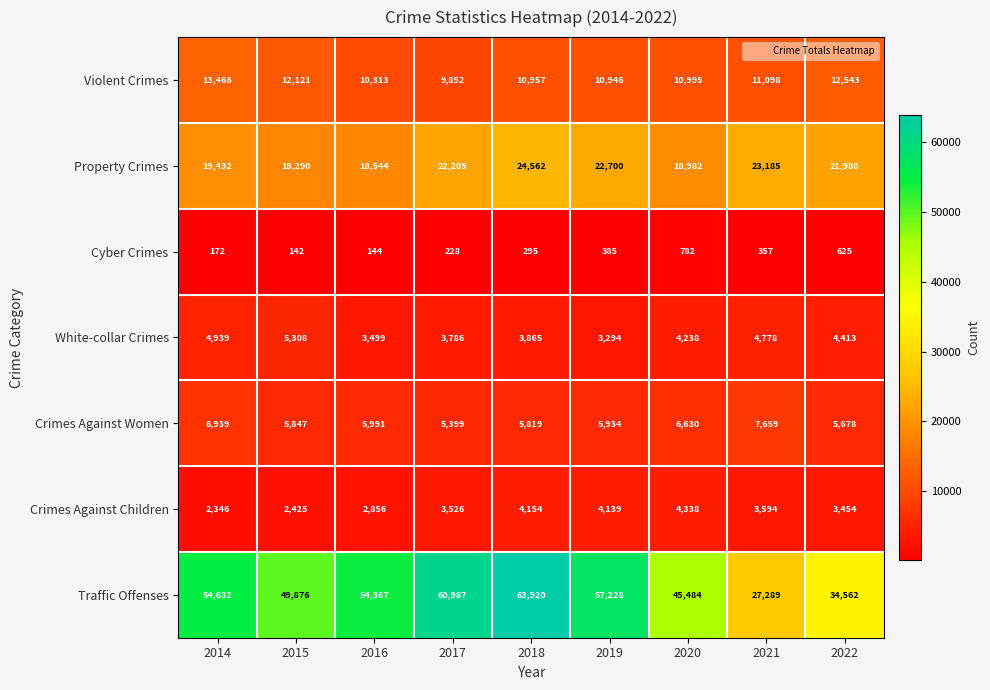

What is the highest value of the Traffic Offenses series?

63920